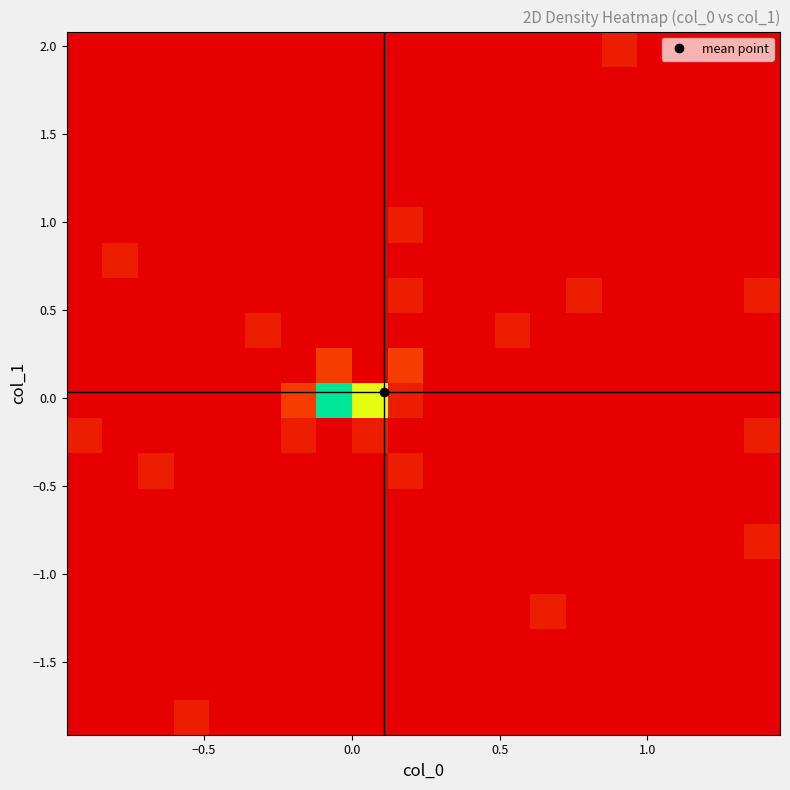

How many distinct data groups are displayed?

20